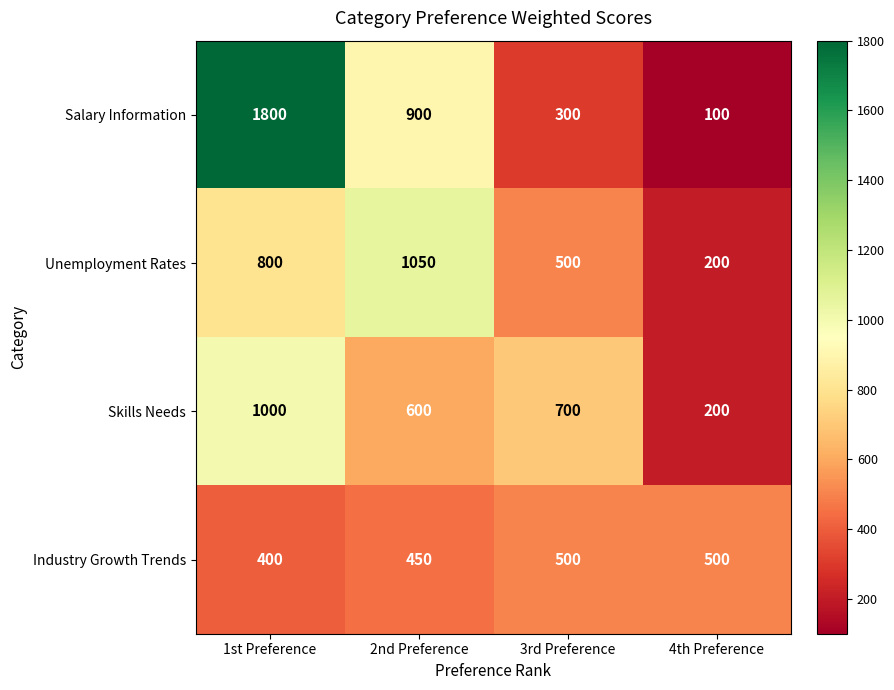

What is the difference between the highest and lowest values at 4th Preference?

400